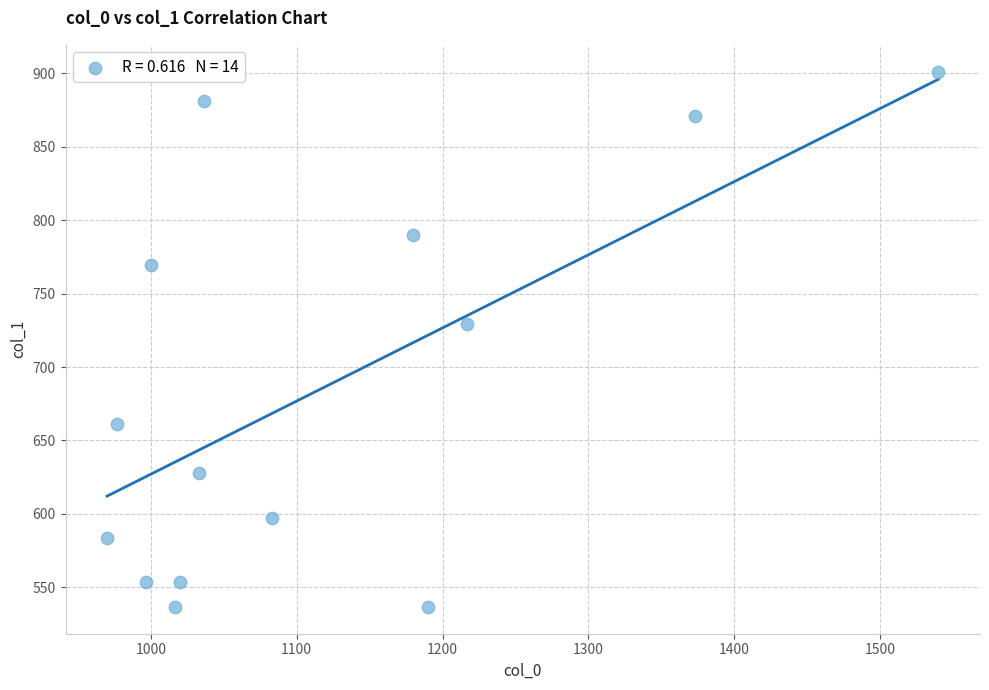

What is the range of Y values (max minus min)?

364.5